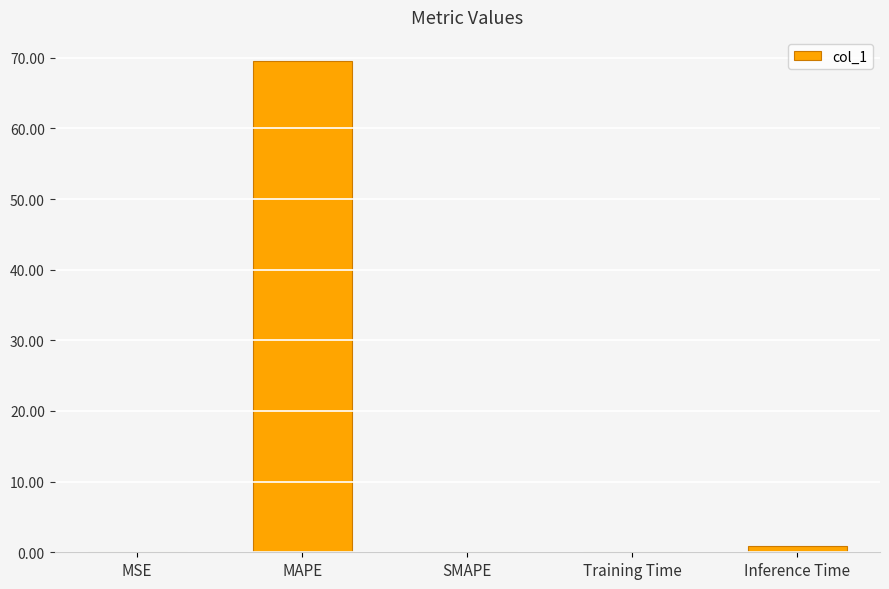

What is the sum of the values at MAPE and SMAPE?

69.5